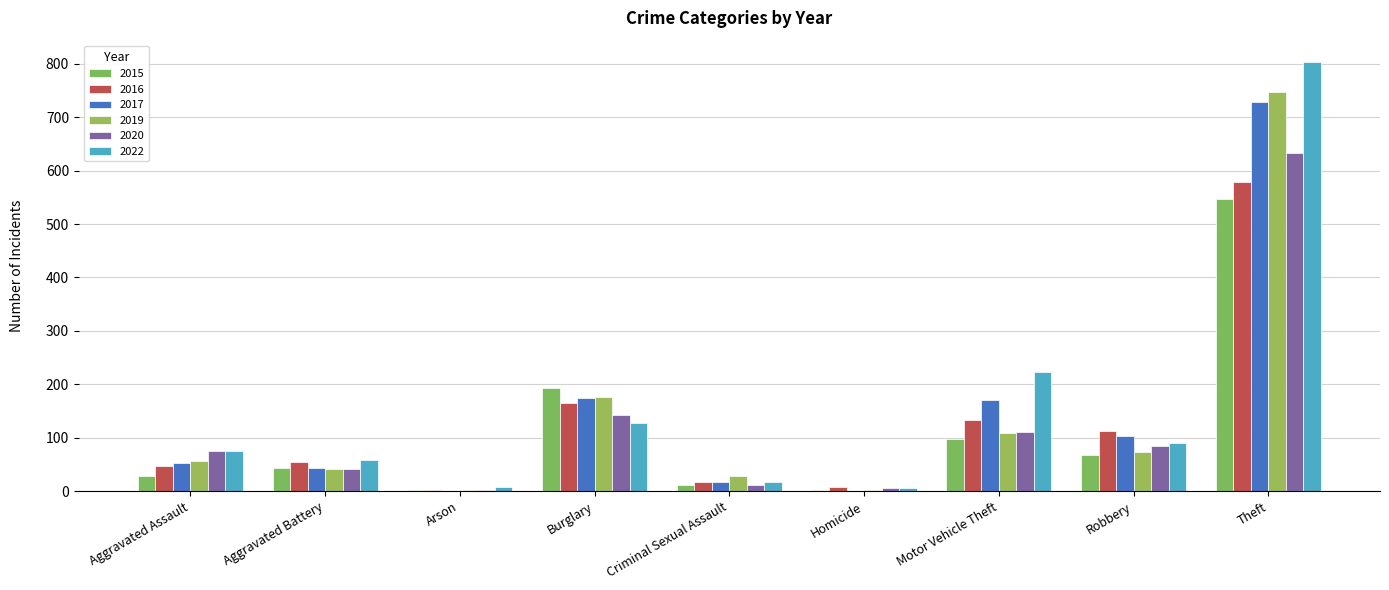

How many distinct data groups are displayed?

6